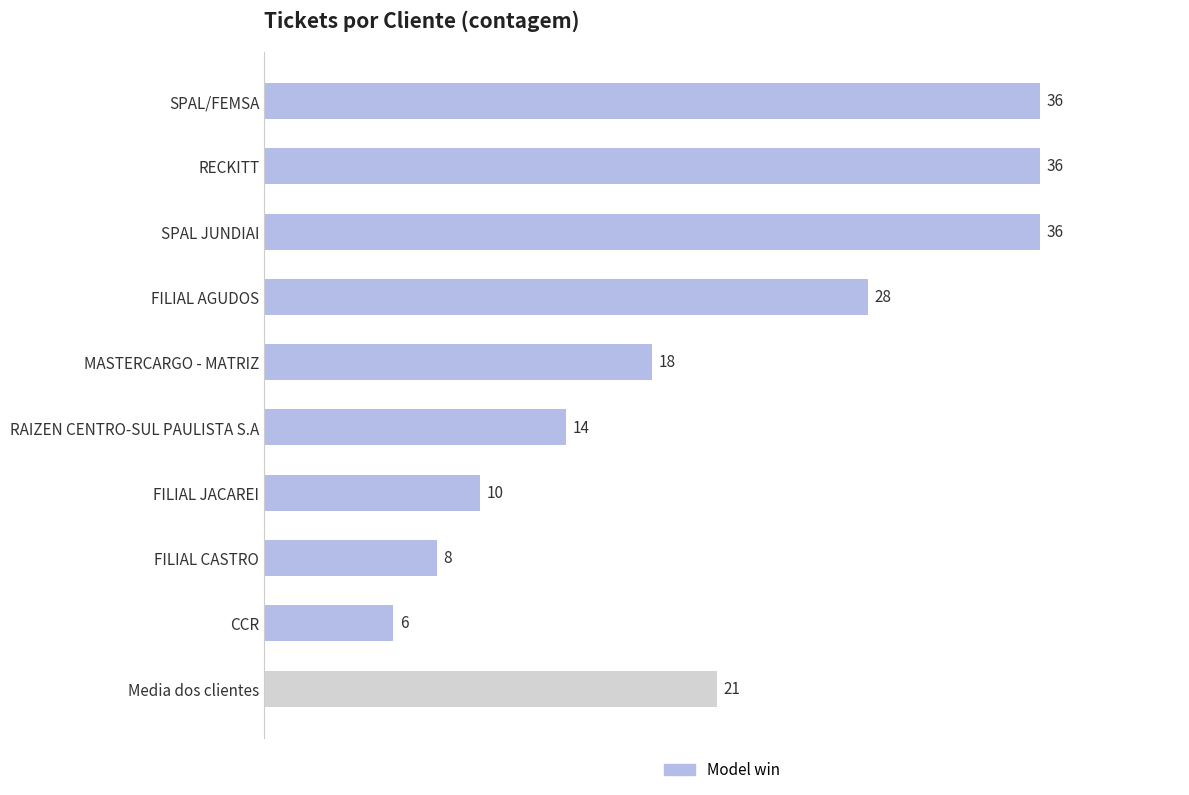

Which label corresponds to the smallest value in the chart?

CCR